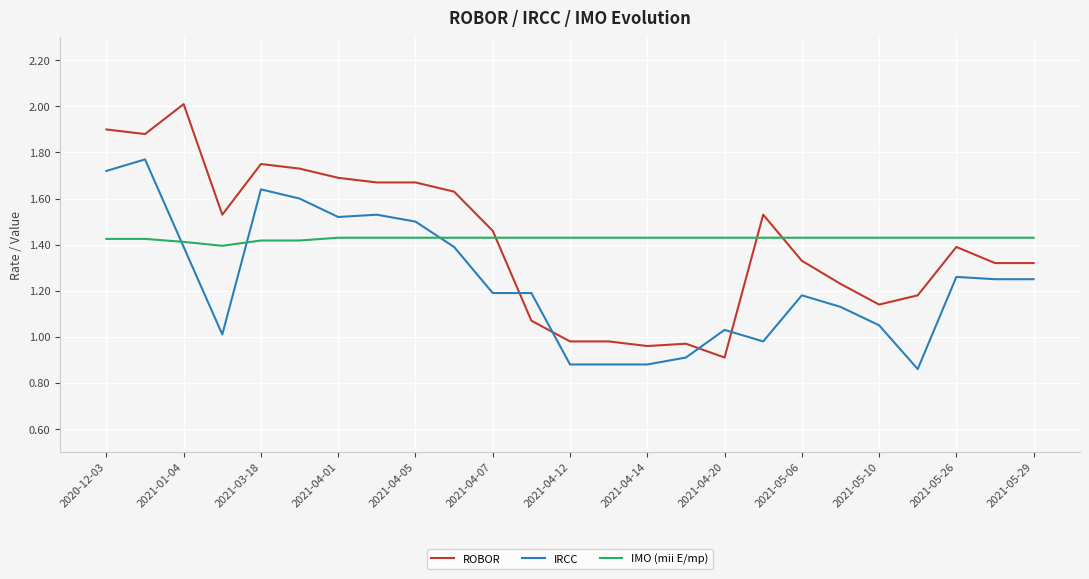

Rank the series by their maximum value, from highest to lowest.

ROBOR, IRCC, IMO (mii E/mp)